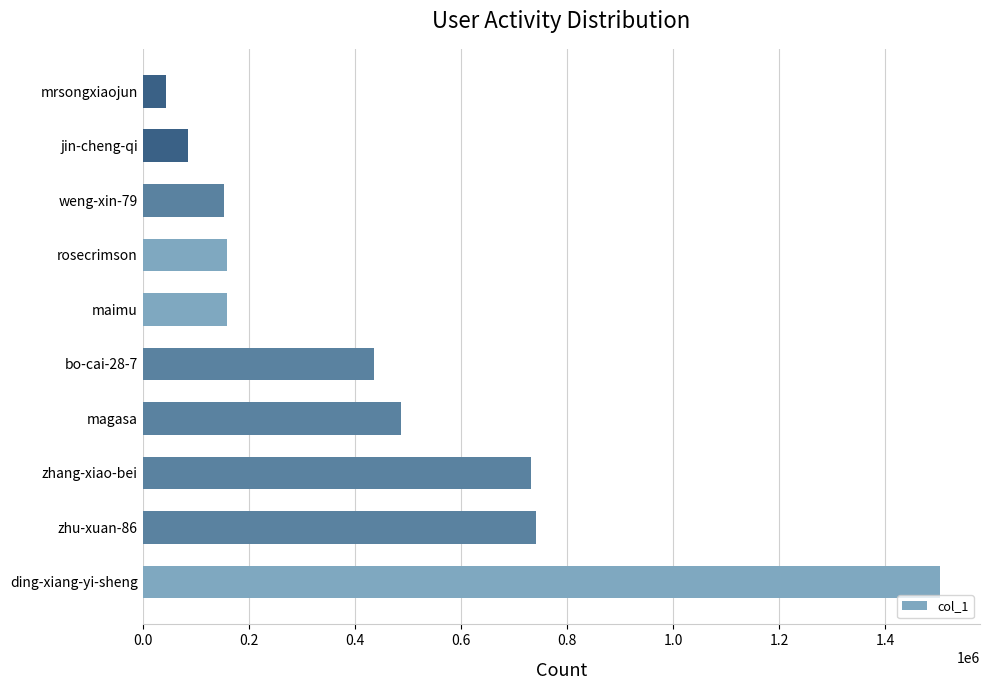

Approximately how many times larger is the value at zhang-xiao-bei compared to magasa?

1.5